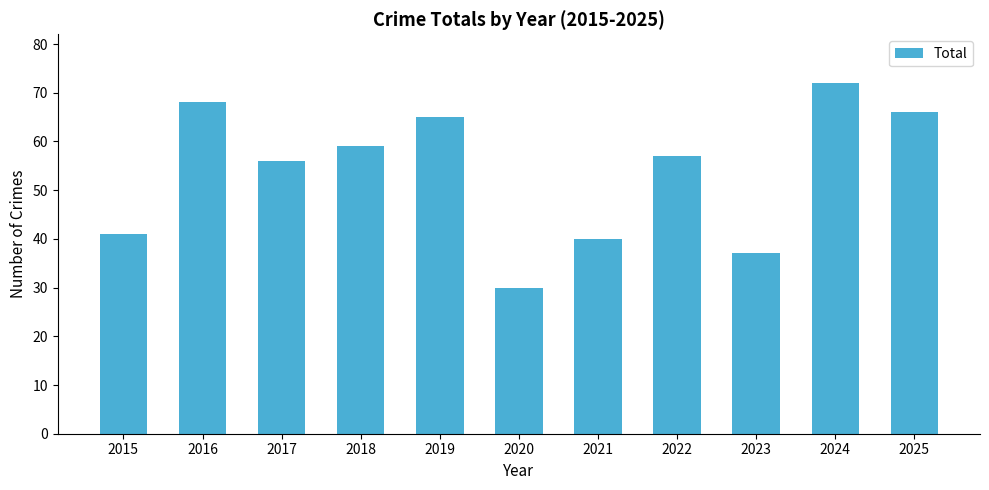

Is it true that the value at 2021 is 19?

False